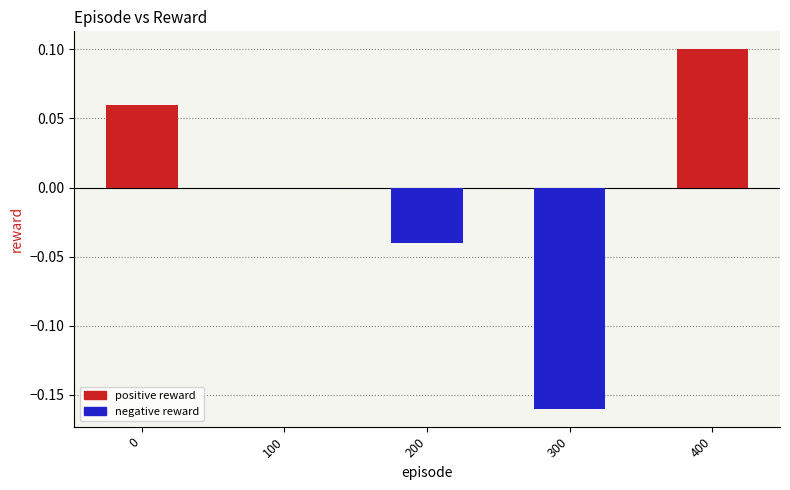

The value at 100 is 0.1. True or false?

False